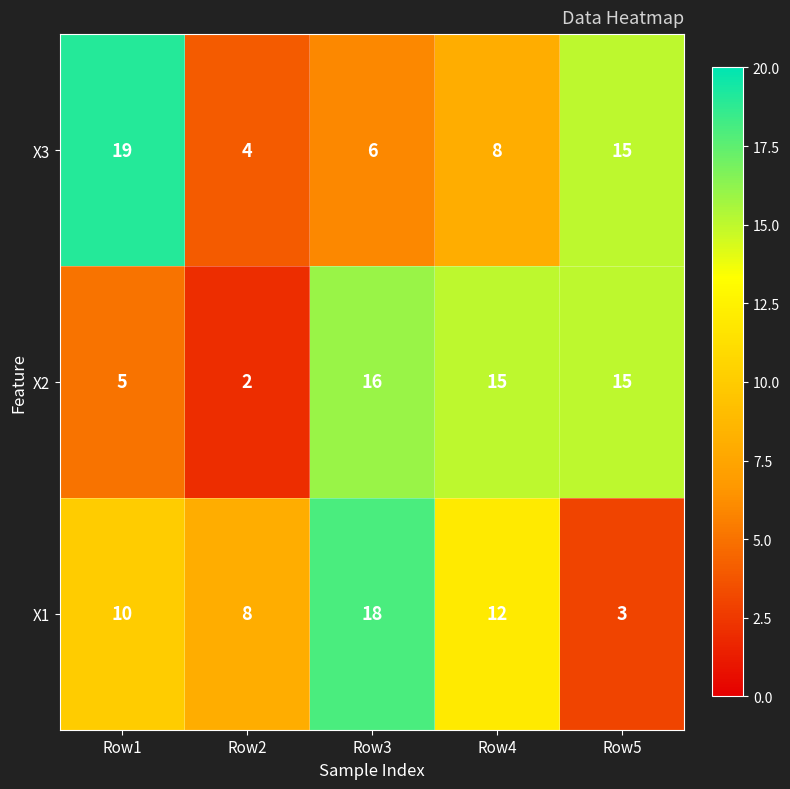

How many categories are shown in the chart?

5